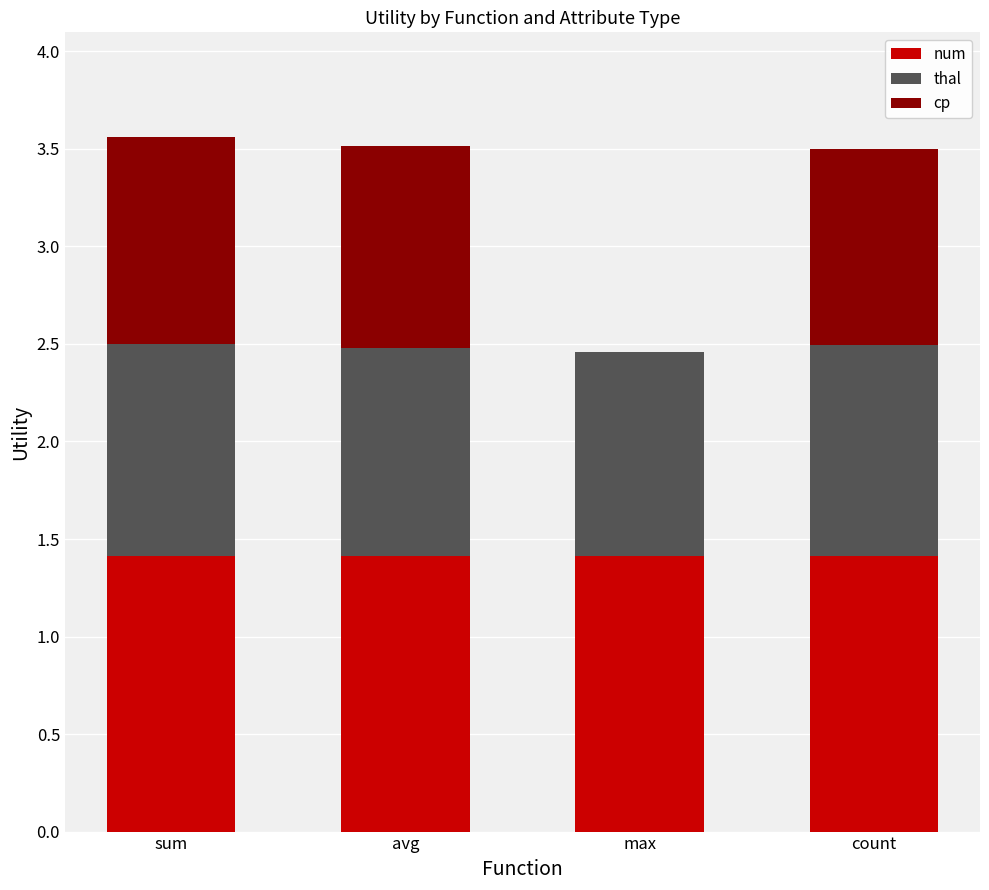

What is the sum of all num values?

5.7